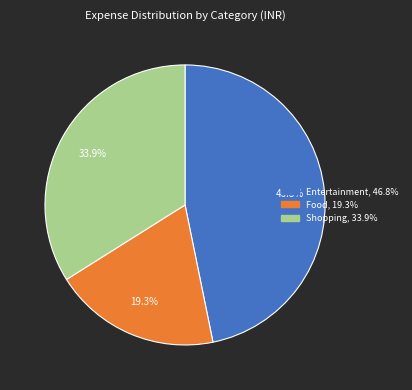

How many segments does this pie chart have?

3